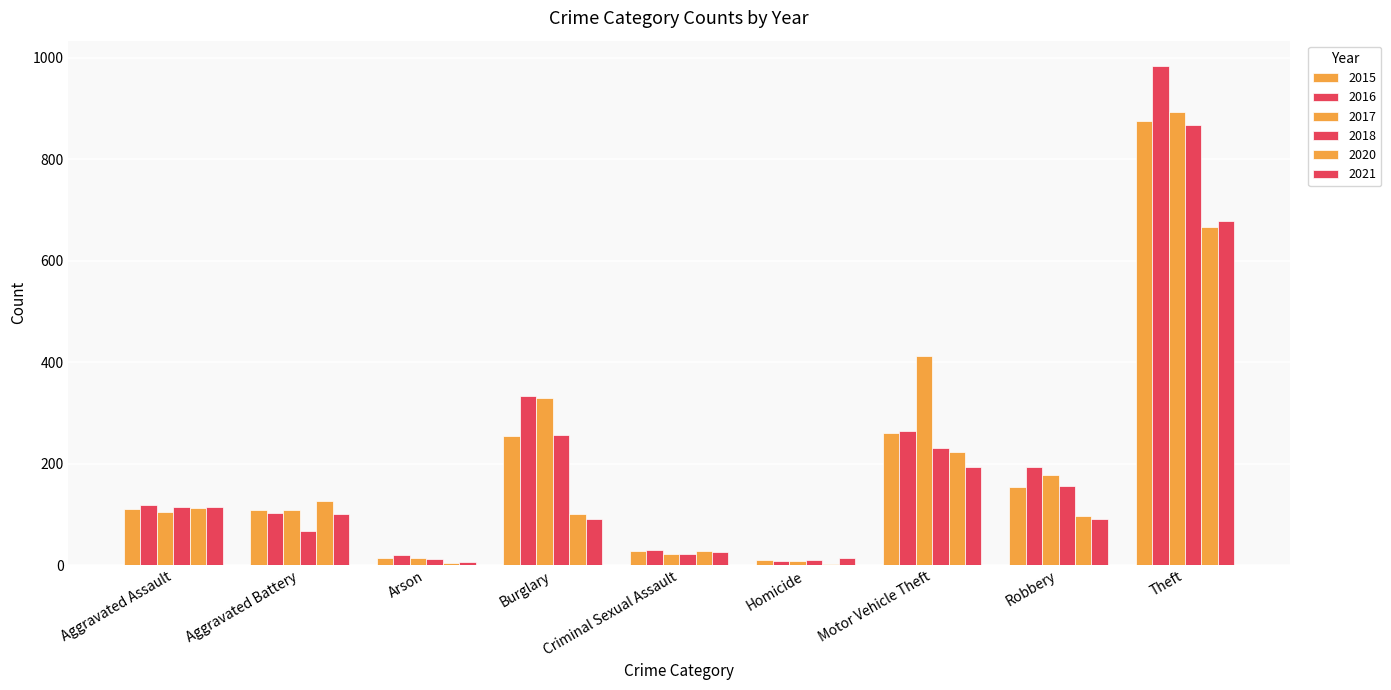

What is the label of the 9th bar from the right?

Aggravated Assault